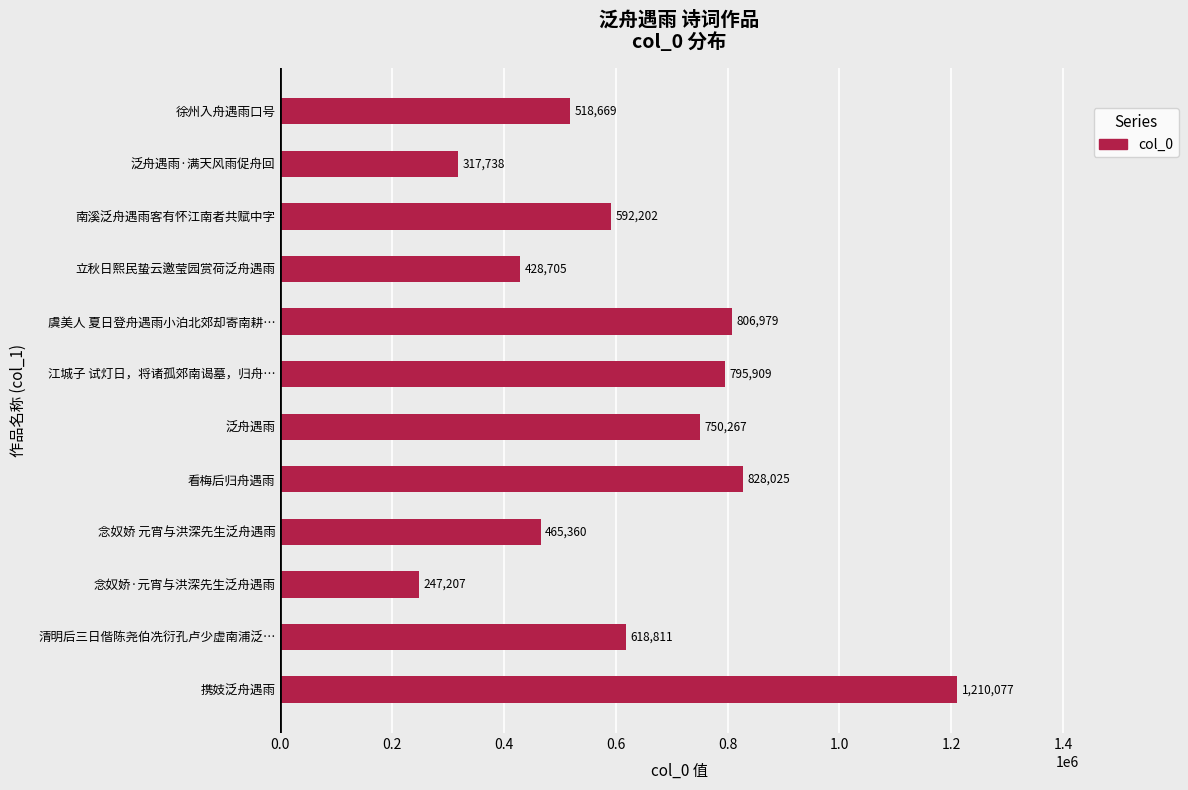

What is the change in value from 携妓泛舟遇雨 to 看梅后归舟遇雨?

-382052